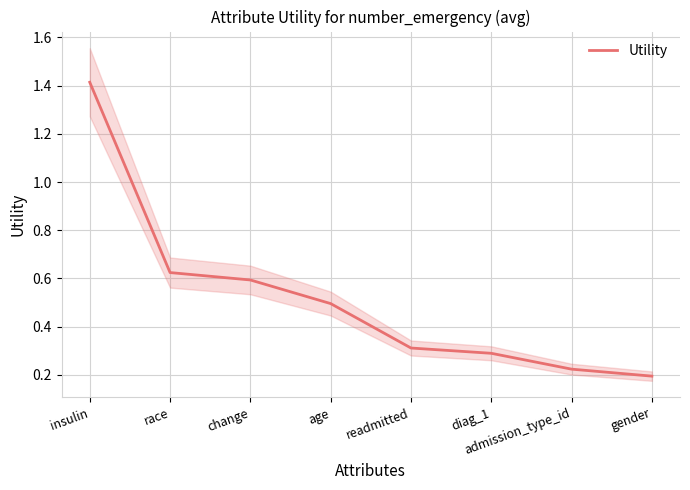

What is the sum of the values at age and diag_1?

0.8